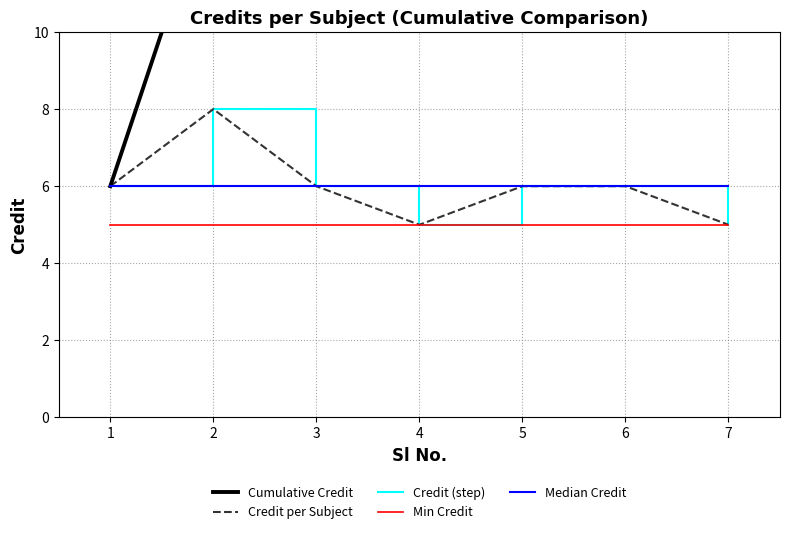

Which category has the highest value across all series?

7